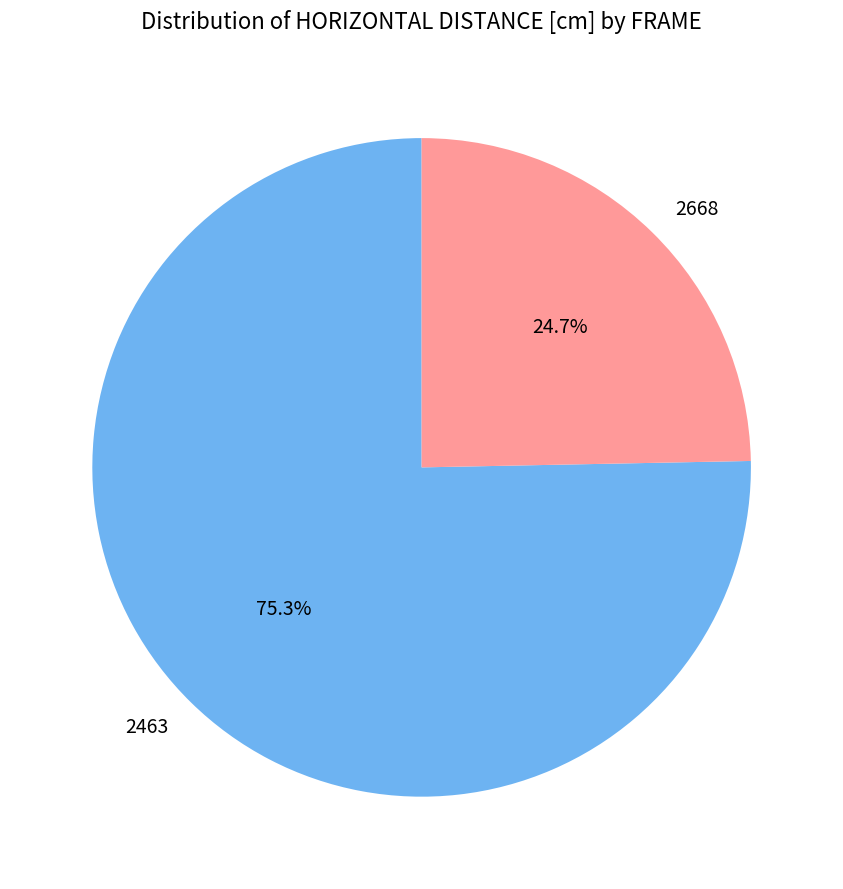

To the nearest percent, what percentage of the pie is 2463?

75%